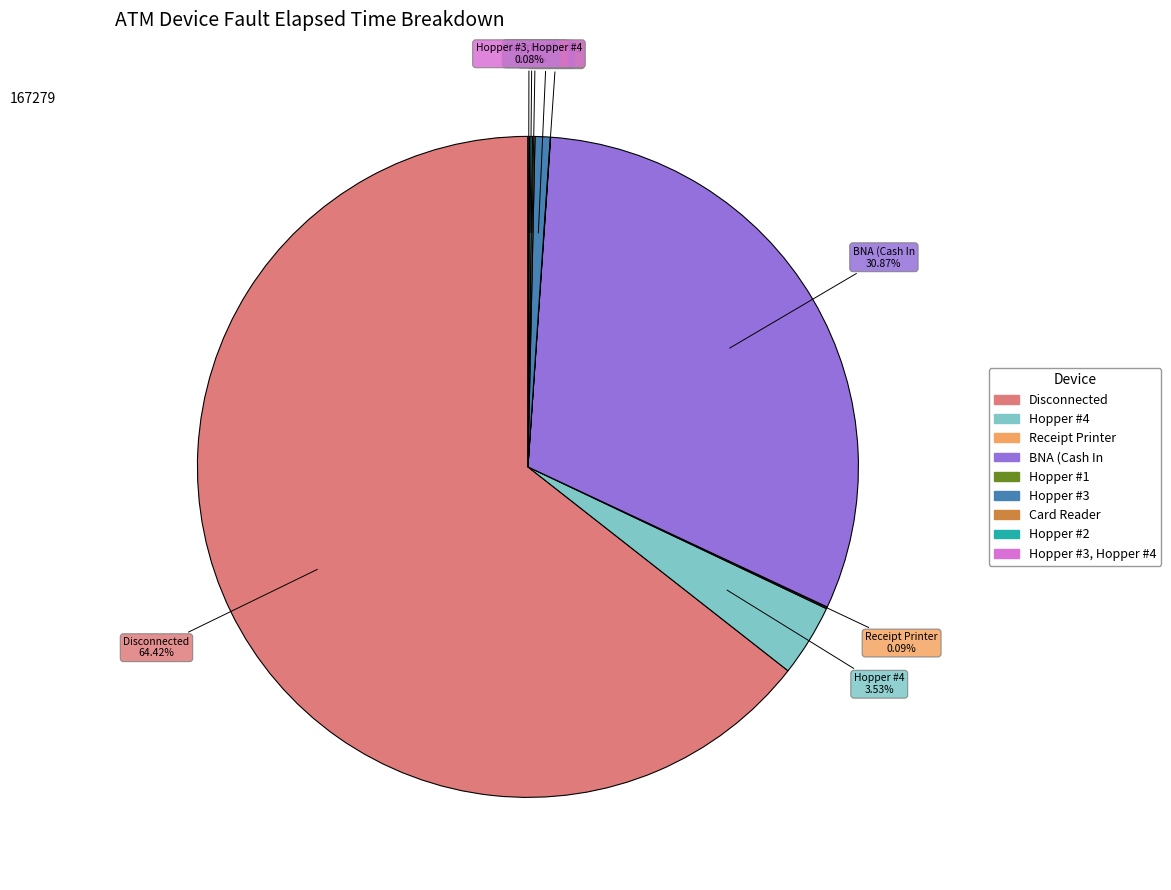

Does any single category account for the majority?

Yes